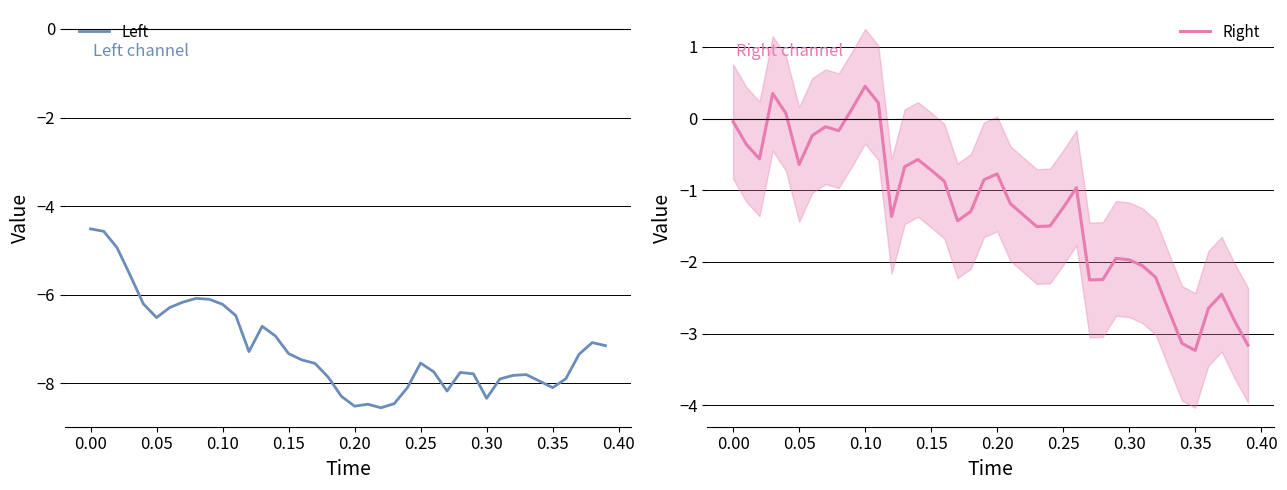

What is the sum of all Right values?

-50.0